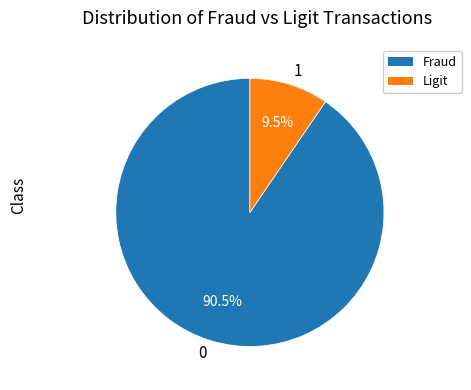

Count the number of slices in the pie.

2